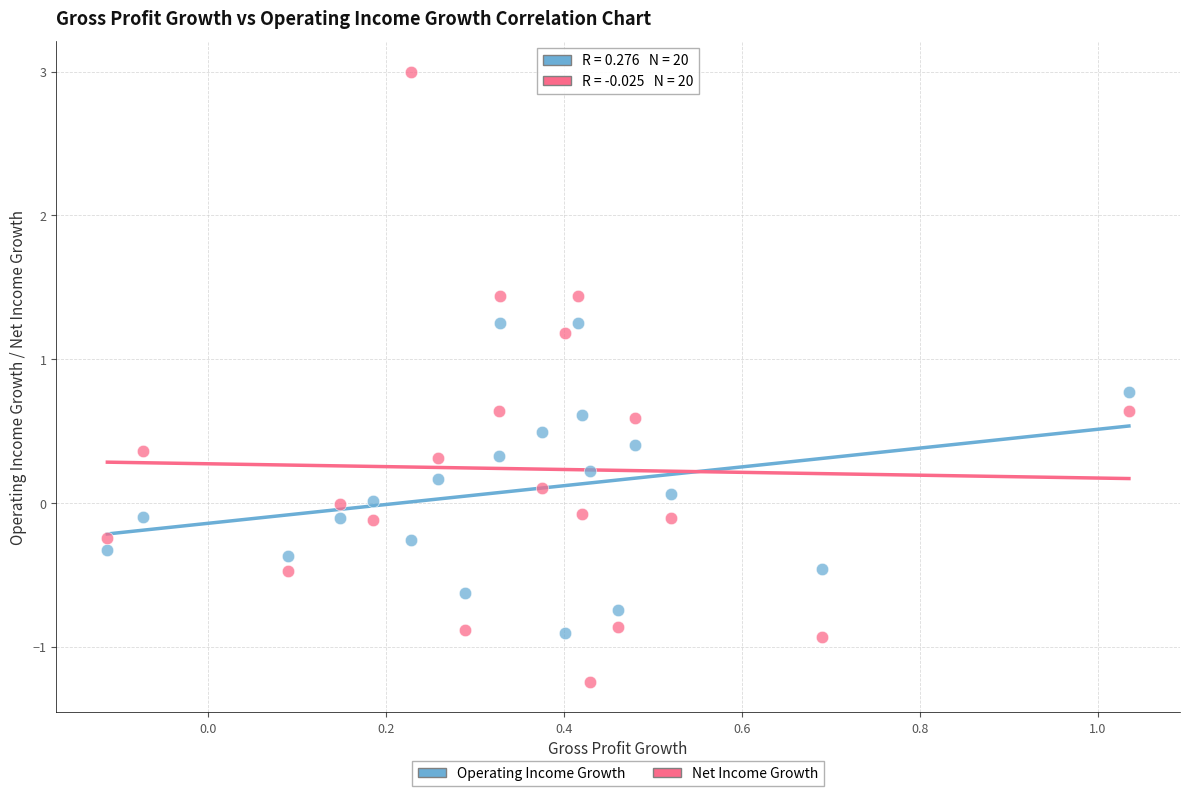

Which series reaches the minimum Y coordinate?

Net Income Growth